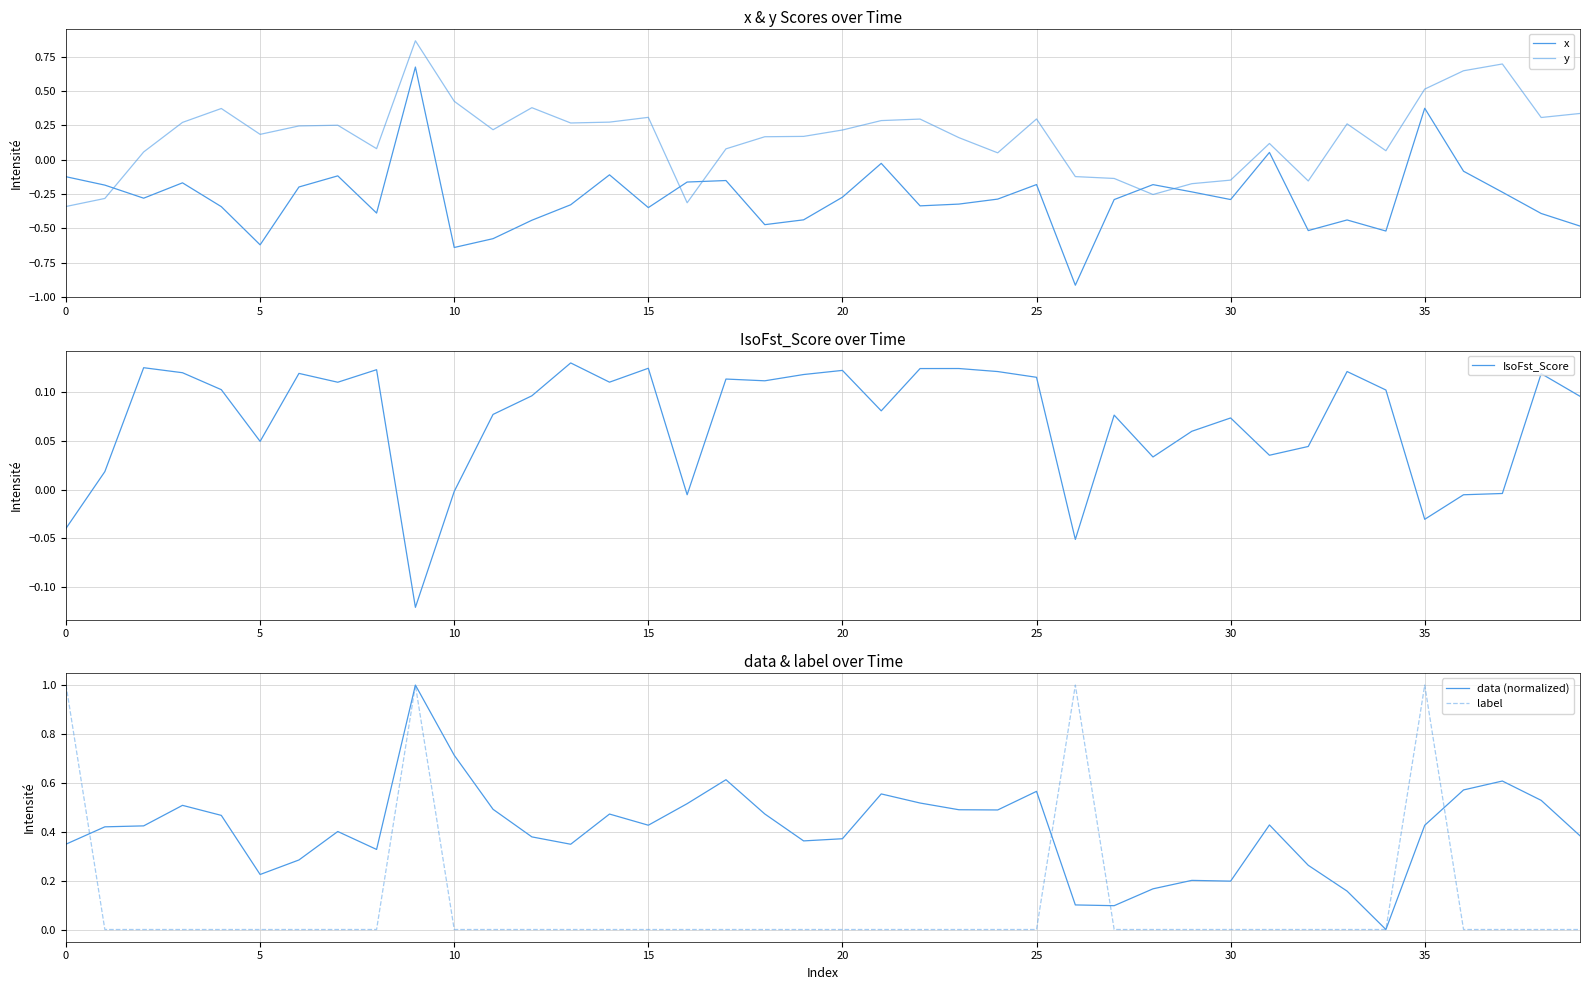

What is the difference between the maximum and second lowest values in the IsoFst_Score series?

0.2